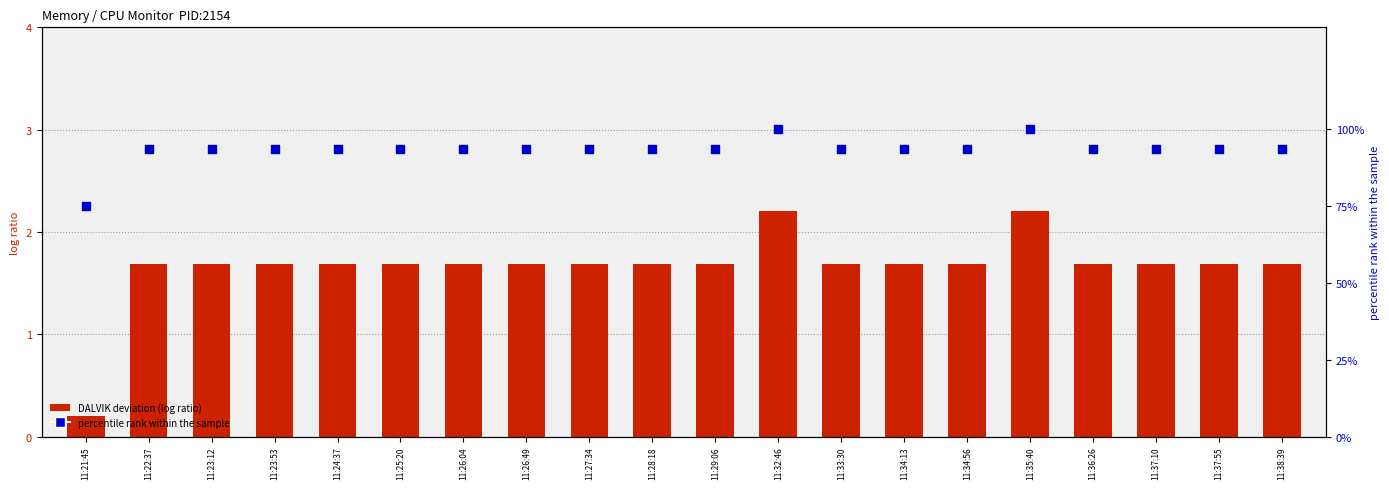

Which series reaches the minimum Y coordinate?

DALVIK deviation